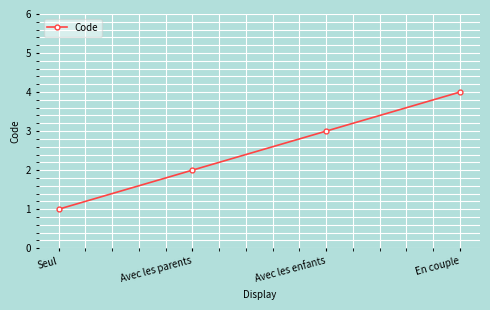

What is the ratio of the value at Avec les enfants to the value at Seul?

3.0